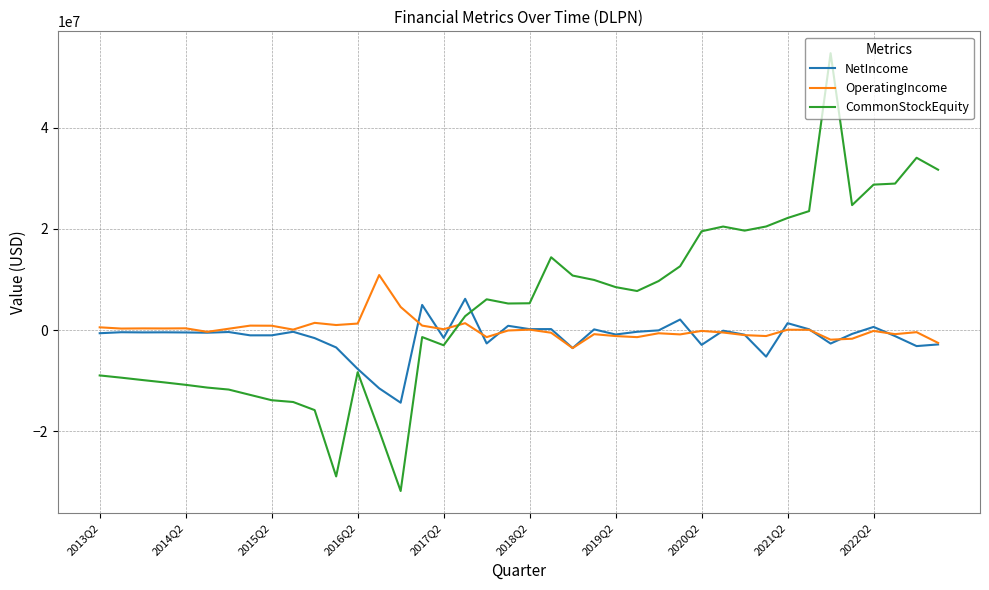

What is the minimum value shown in the chart?

-31867797